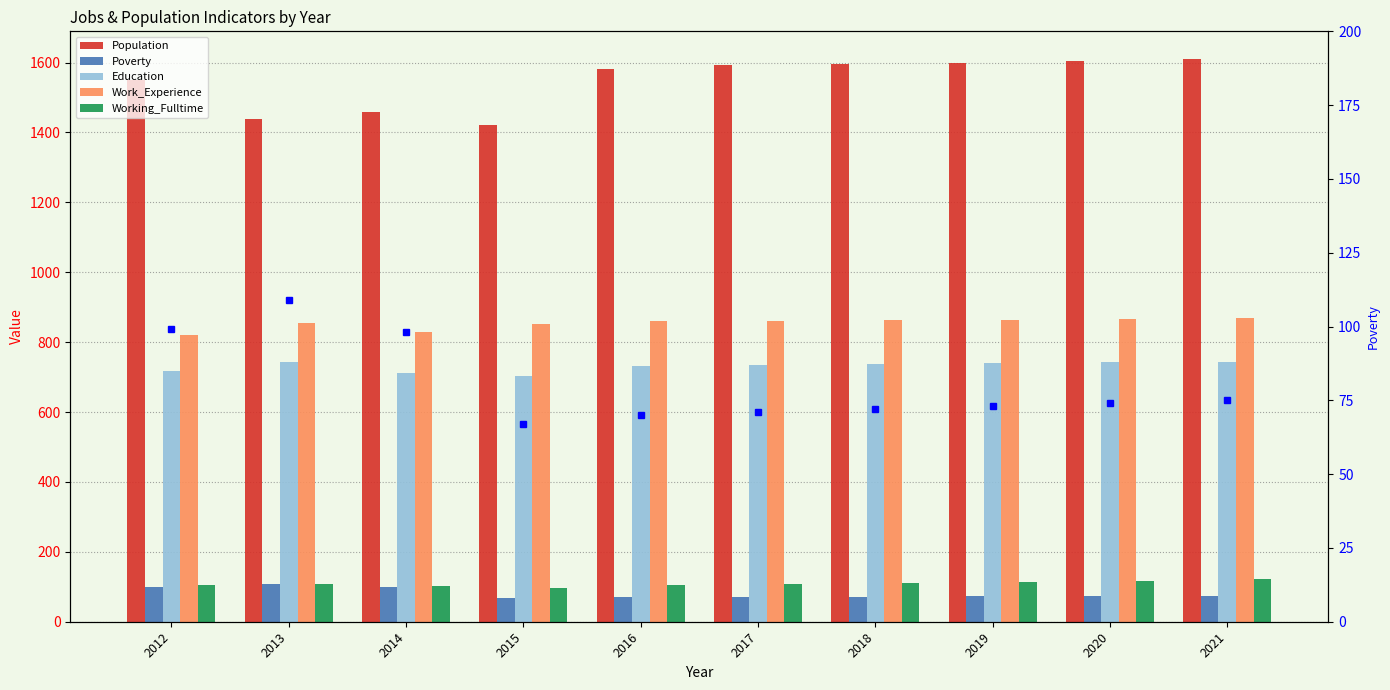

At how many categories does at least one series exceed 156?

10